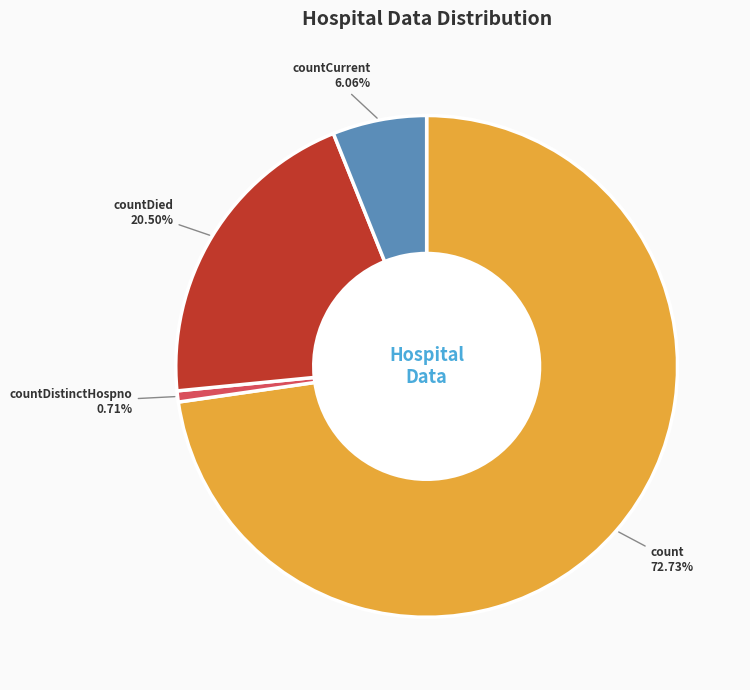

Does any single category account for the majority?

Yes